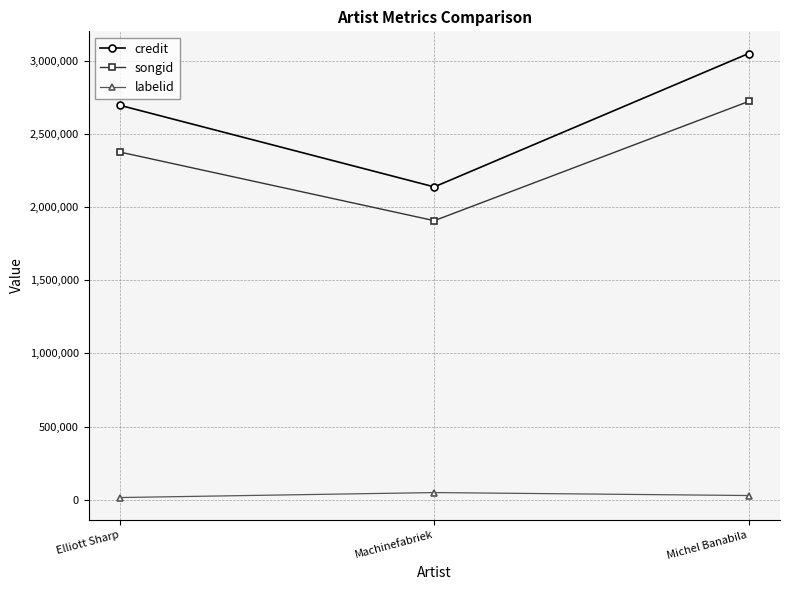

What is the sum of the labelid values at Michel Banabila and Elliott Sharp?

42914